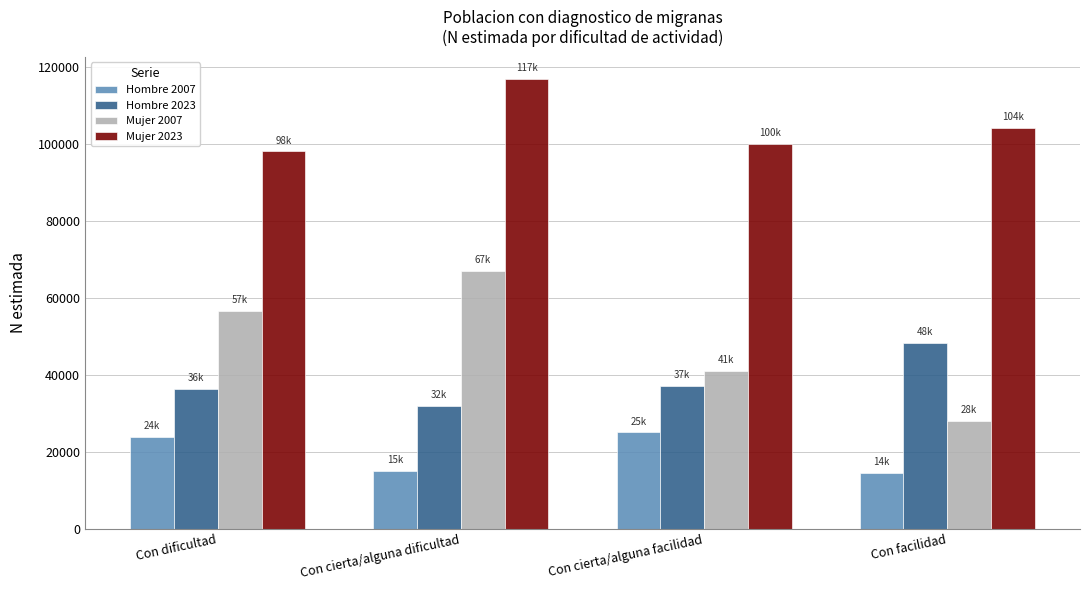

What value does the Hombre 2007 series have at Con facilidad?

14457